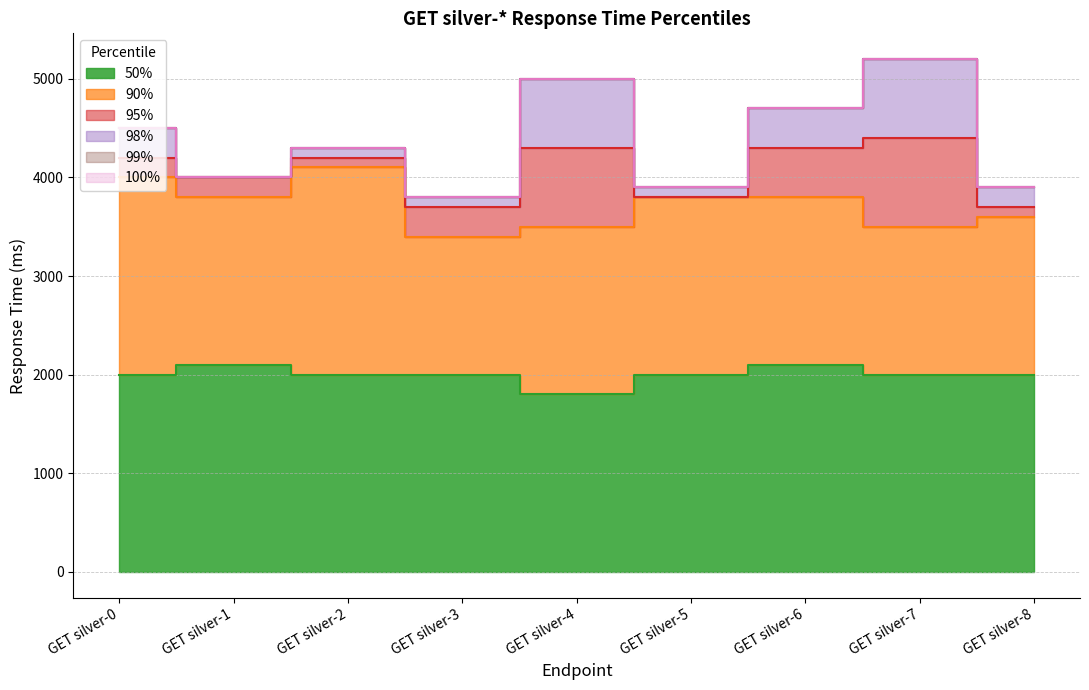

How many data points in 90% are less than 3800?

4